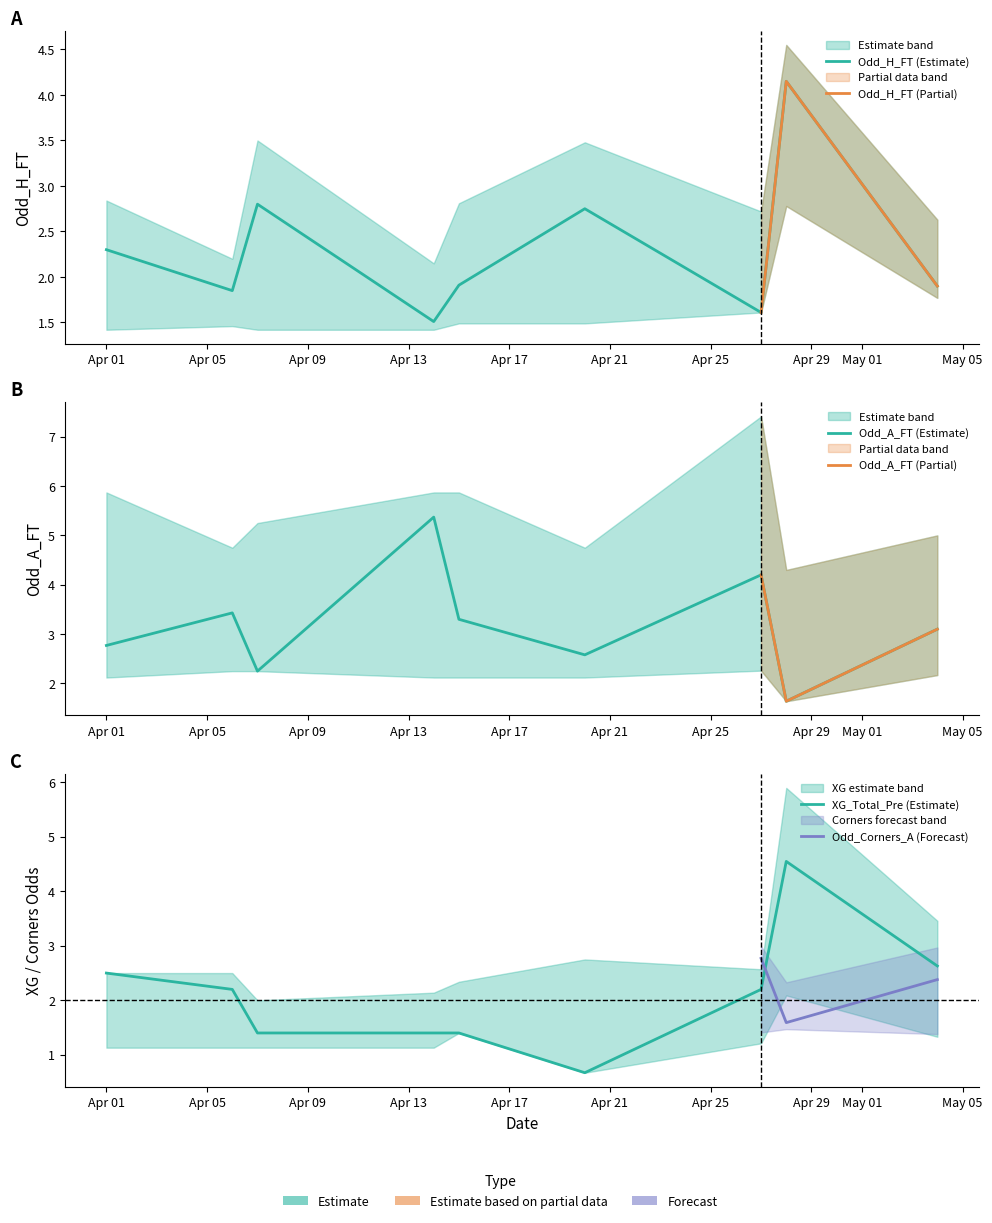

After their last crossing, which series has the higher values: Odd_A_FT or XG_Total_Pre?

Odd_A_FT